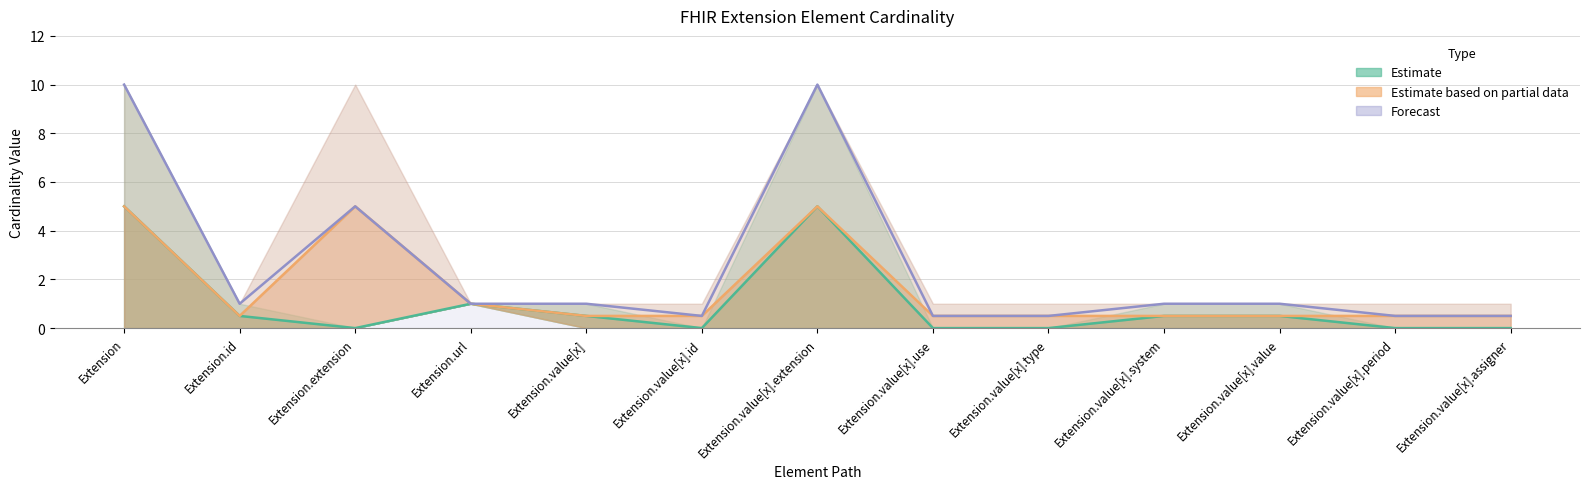

True or false: Estimate based on partial data (Base Min) and Forecast (combined) cross at least once.

False